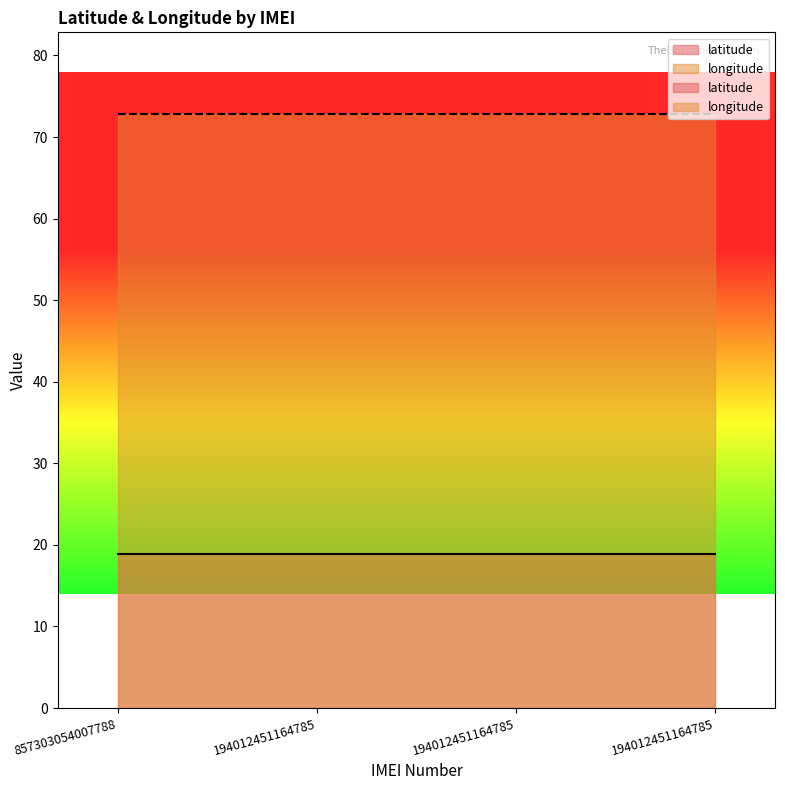

Reading left to right, transcribe all the data shown in this chart.

latitude: 18.9	18.9	18.9	18.9
longitude: 72.8	72.8	72.8	72.8